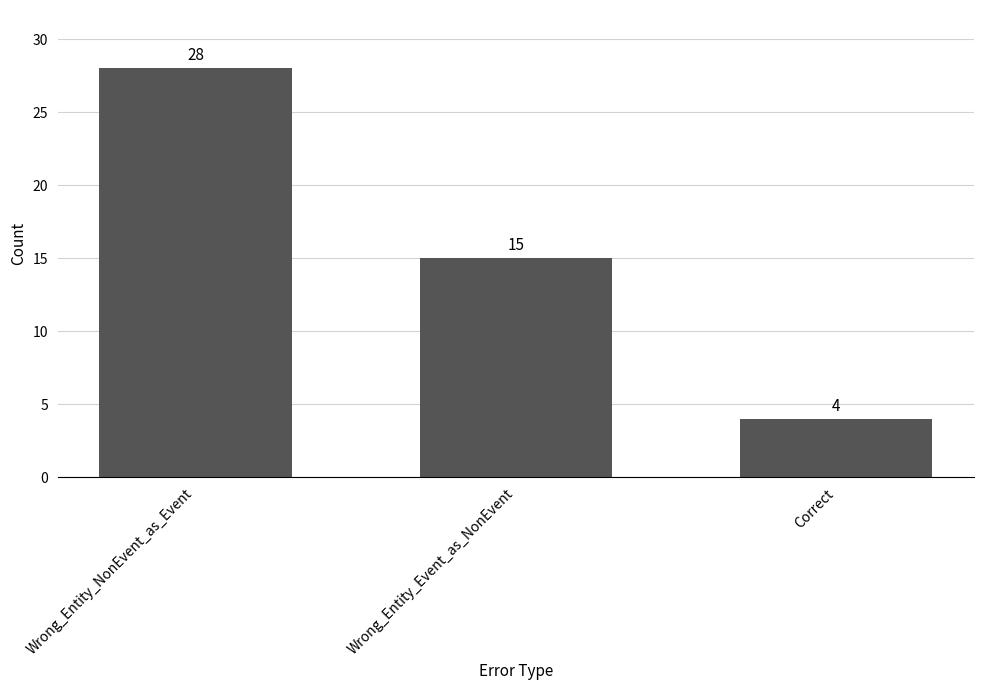

What is the change in value from Wrong_Entity_NonEvent_as_Event to Correct?

-24